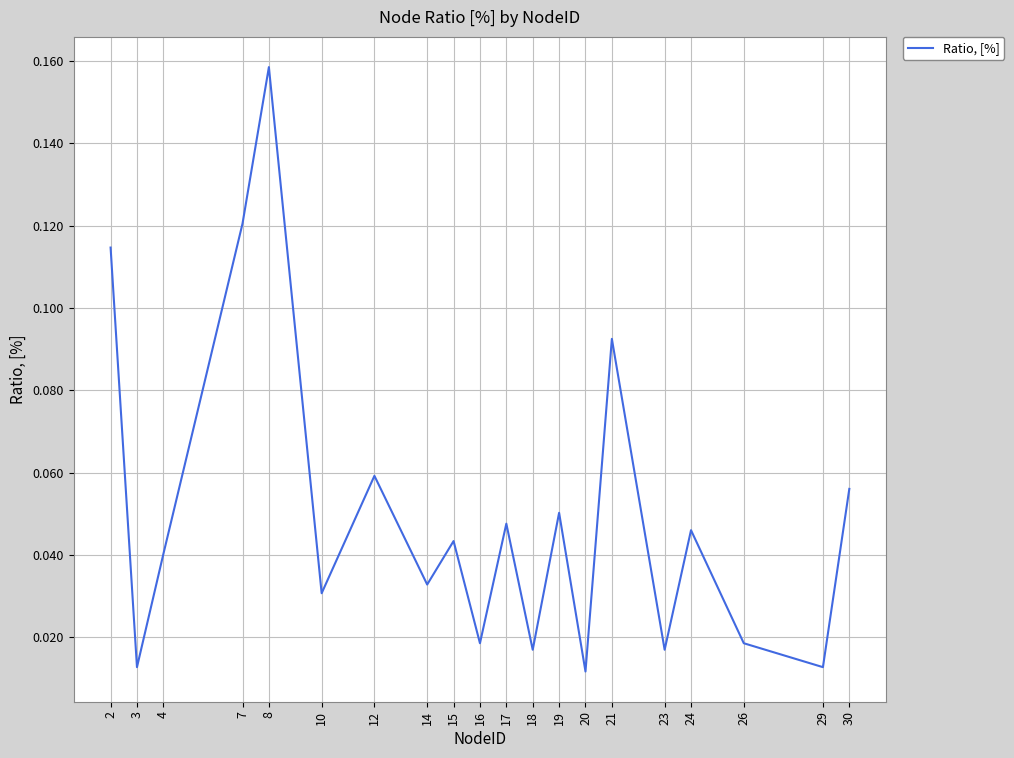

Which category has the highest value across all series?

8